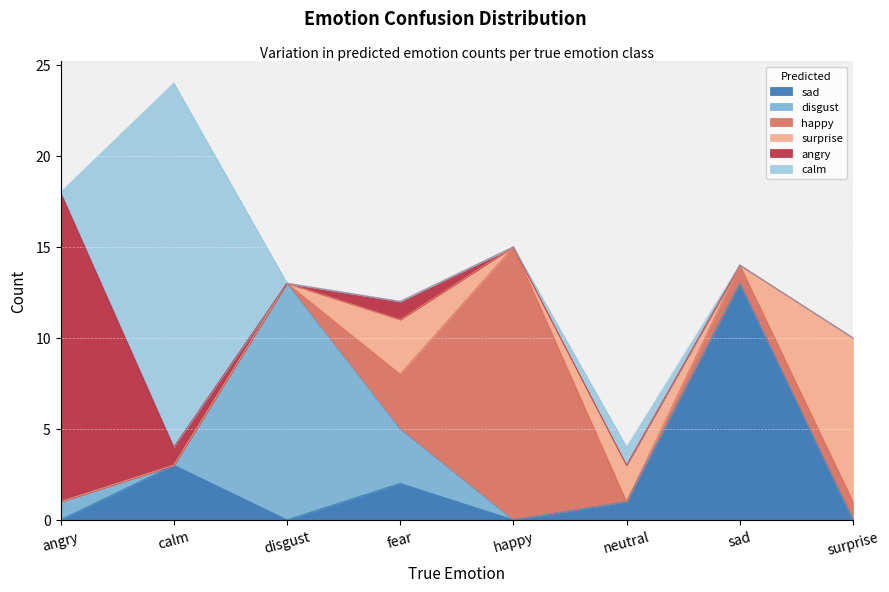

Which category has the highest value in the happy series?

happy